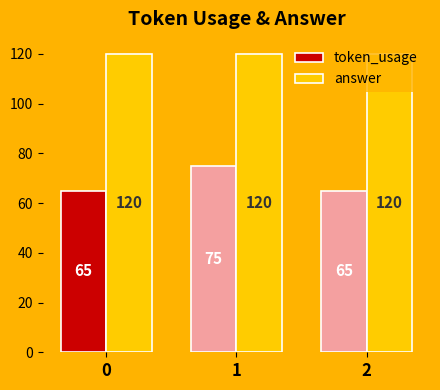

Between 0 and 1, which series saw the biggest shift?

token_usage